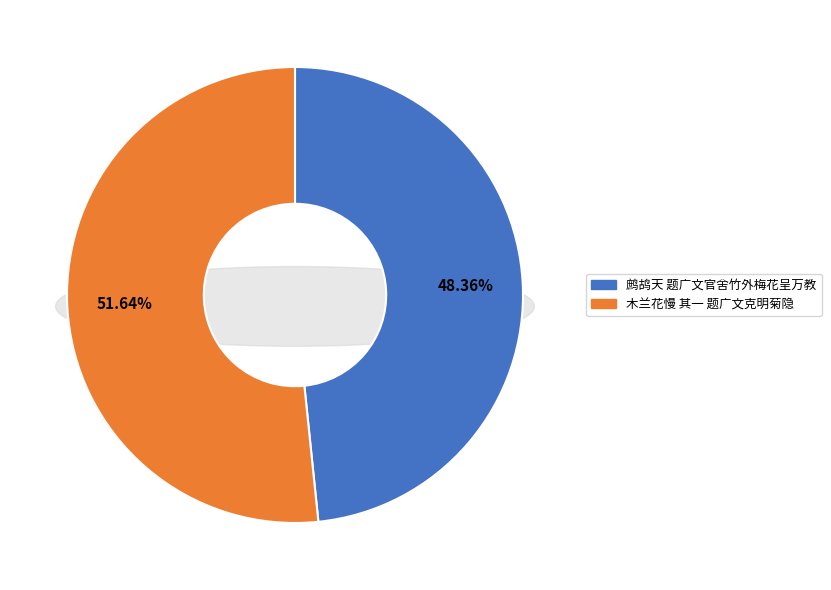

Rank the categories by value from lowest to highest.

鹧鸪天 题广文官舍竹外梅花呈万教, 木兰花慢 其一 题广文克明菊隐